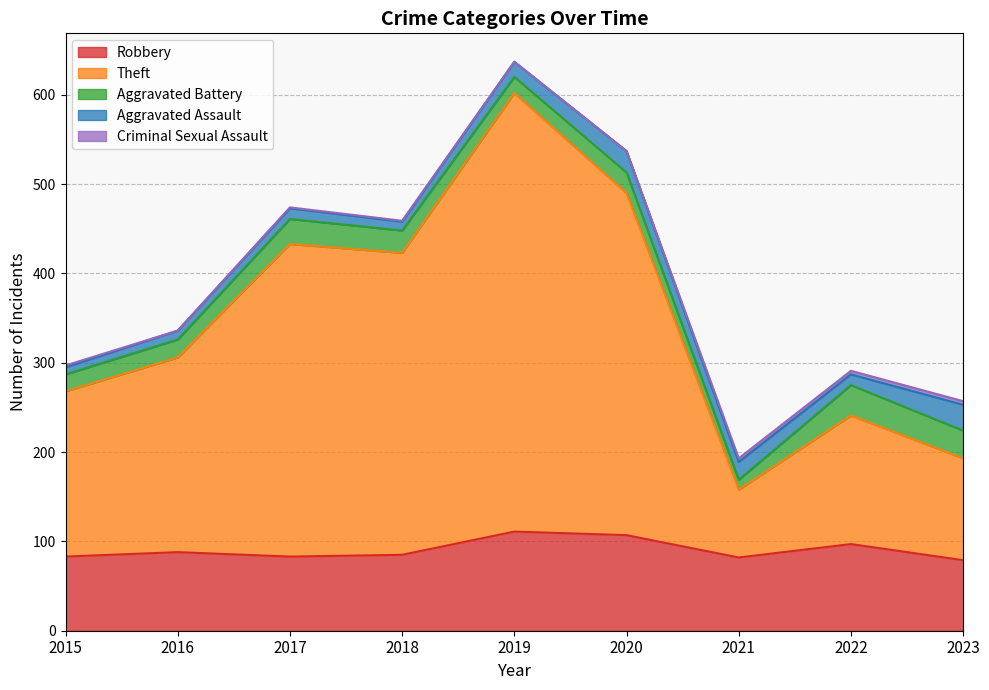

Between which two adjacent categories do Theft and Robbery first intersect?

2020 and 2021